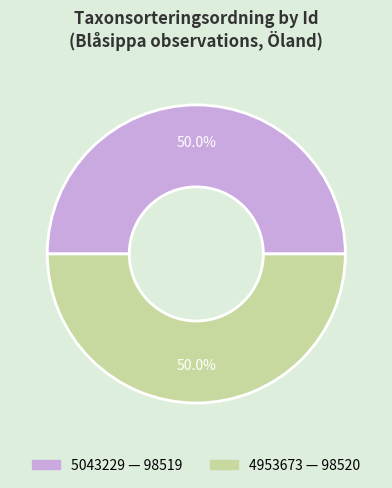

What is the ratio of the value at 5043229 to the value at 4953673?

1.0